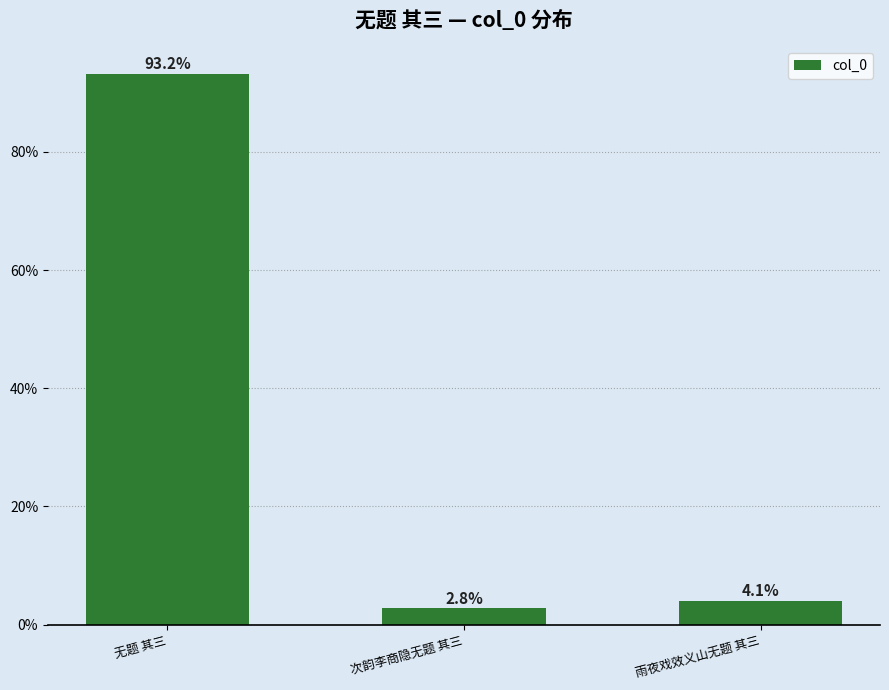

What value does the data have at 无题 其三?

93.2